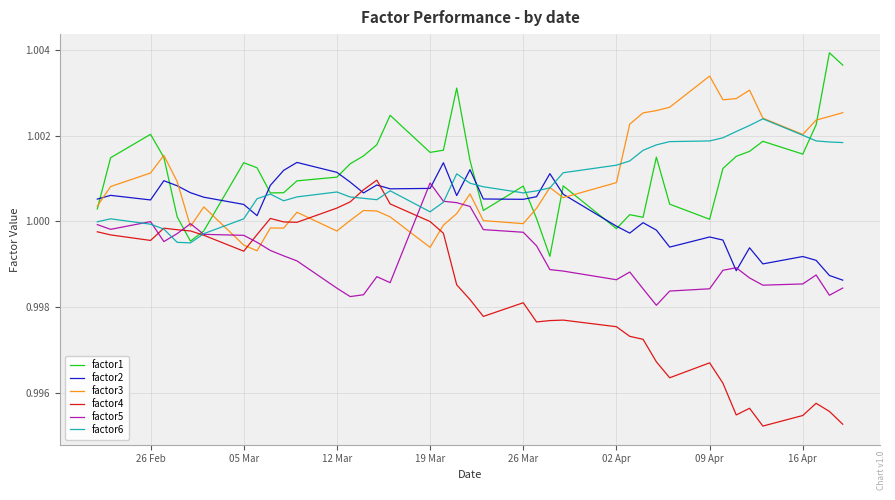

True or false: factor1 has a value of 0.6 at 09 Apr.

False